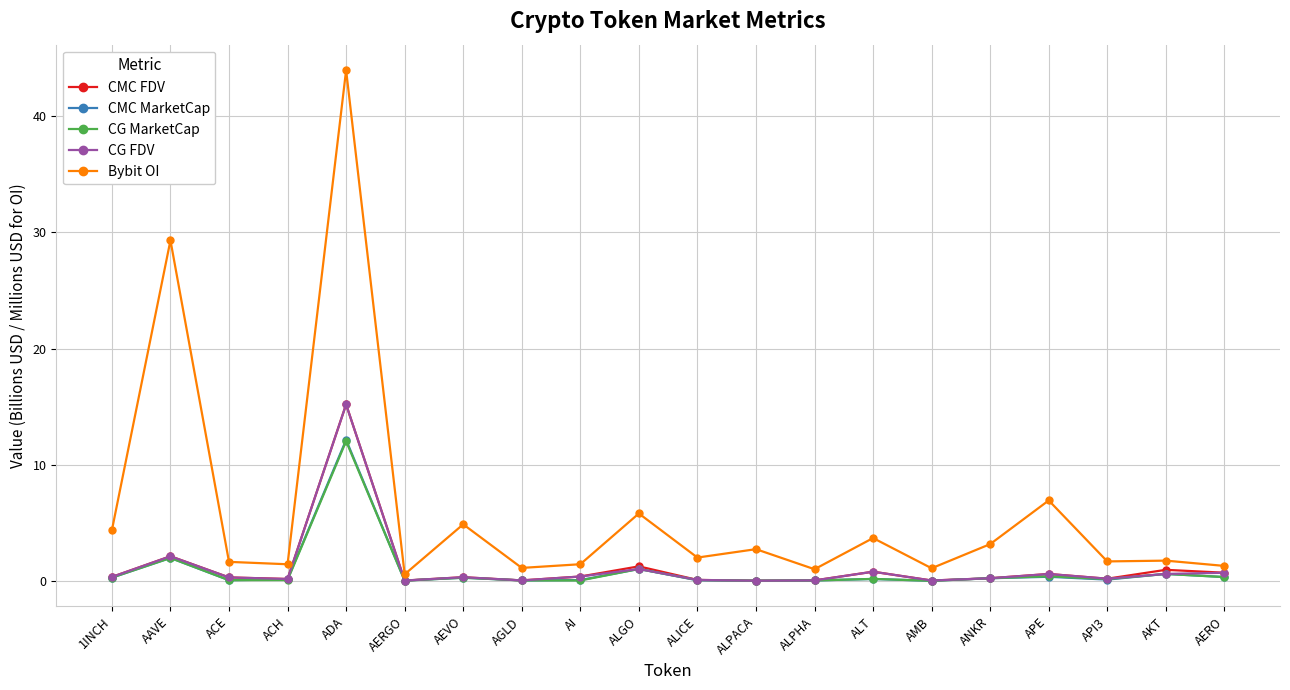

True or false: CMC MarketCap has a value of 0.0 at AMB.

True